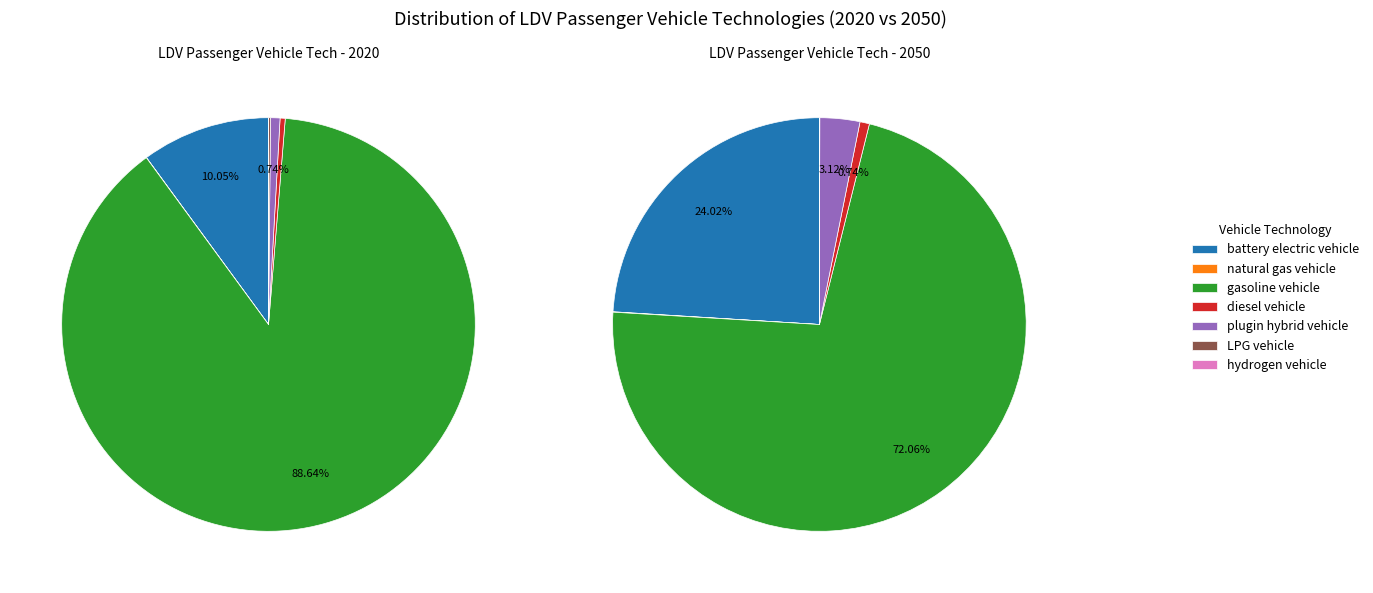

Which series has the widest spread of values?

values_2020